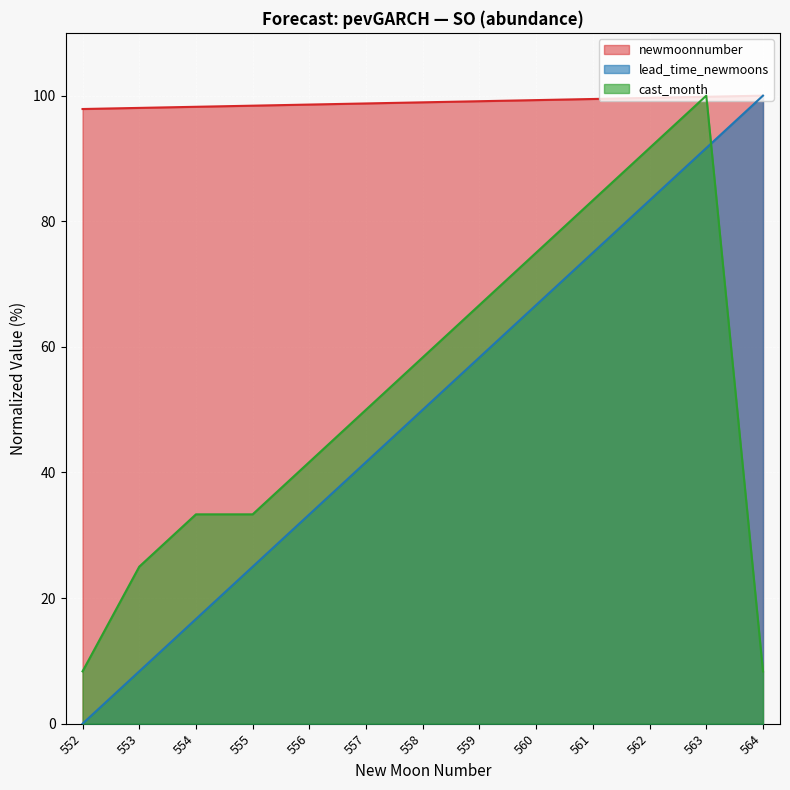

What is the spread (max minus min) of values at 556?

65.2